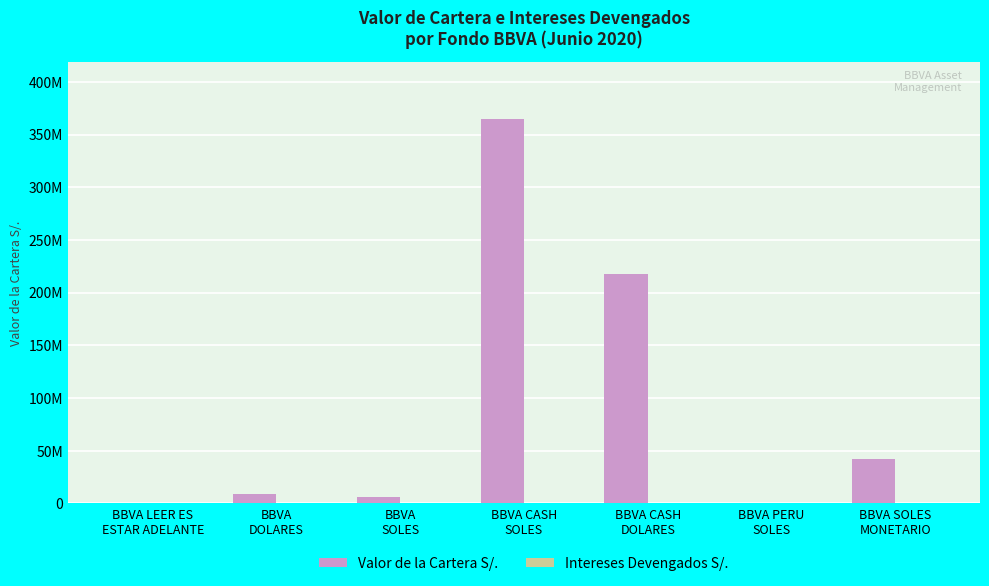

Are the bars grouped side by side (vs. stacked)?

Yes